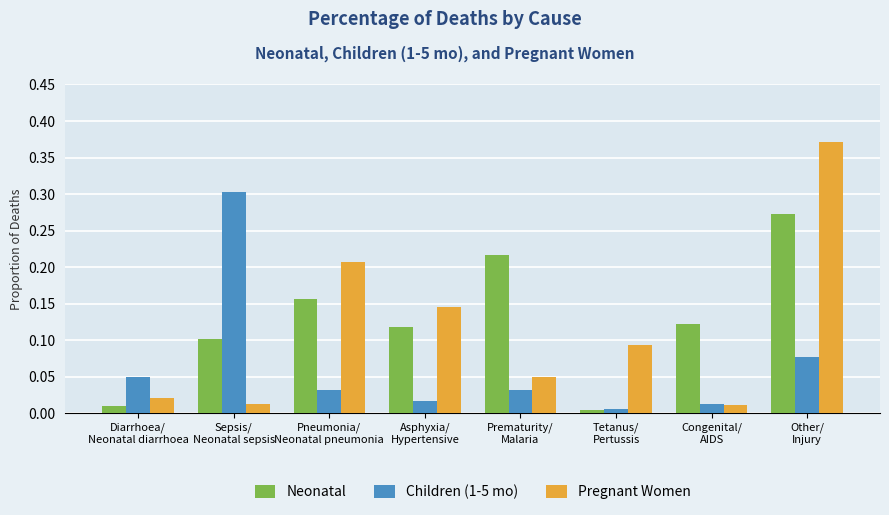

List the series in order of their overall mean, highest first.

Neonatal, Pregnant Women, Children (1-5 mo)